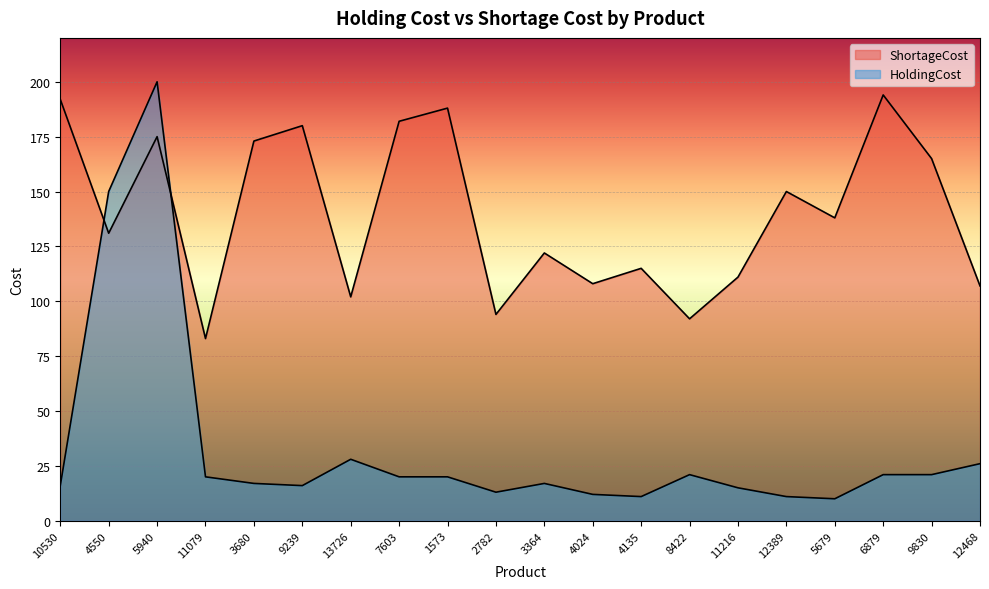

How many interior local valleys does the HoldingCost series have?

4